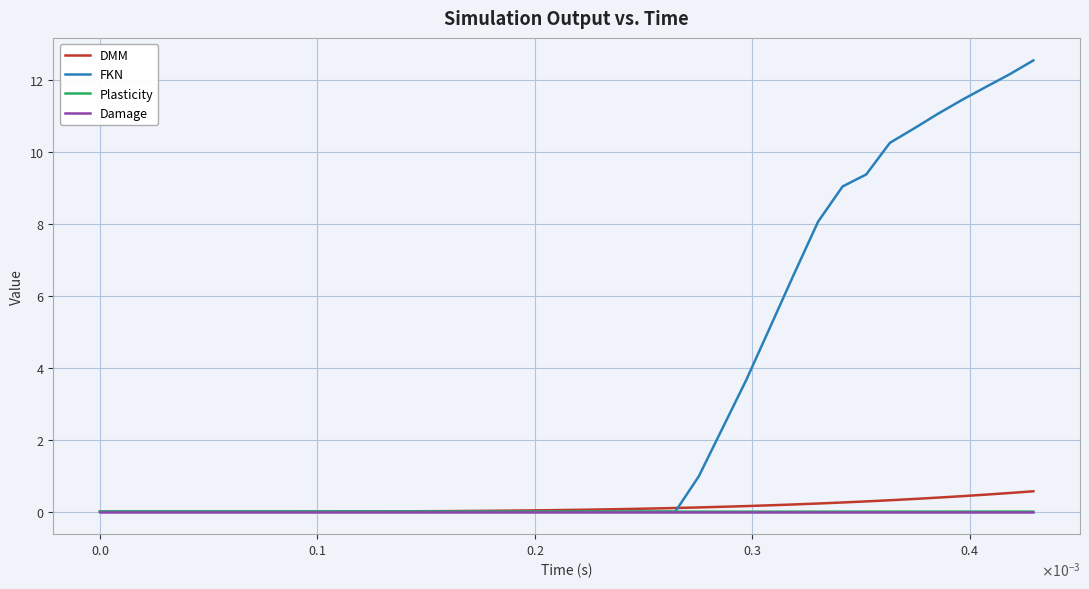

Which series has the widest spread of values?

FKN